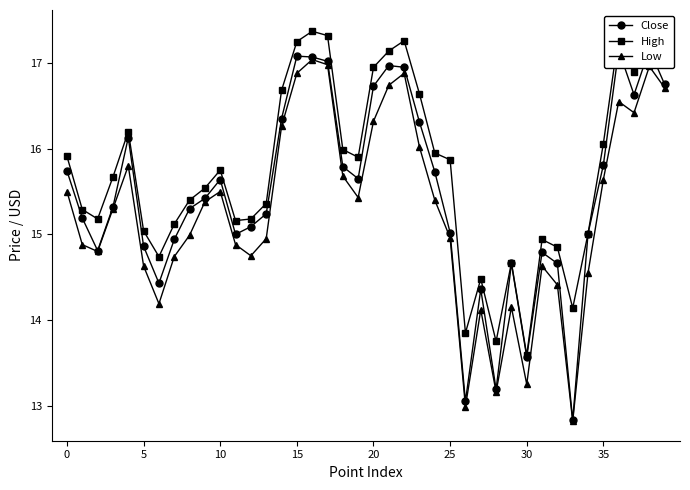

What is the label of the 21st point from the right?

19